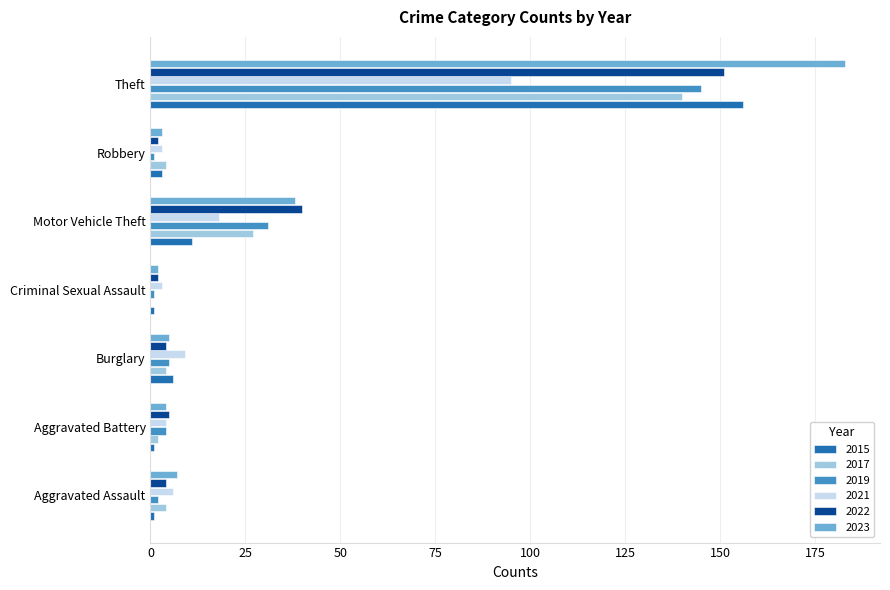

Is the value of 2017 at Motor Vehicle Theft greater than the value of 2022 at Aggravated Assault?

Yes